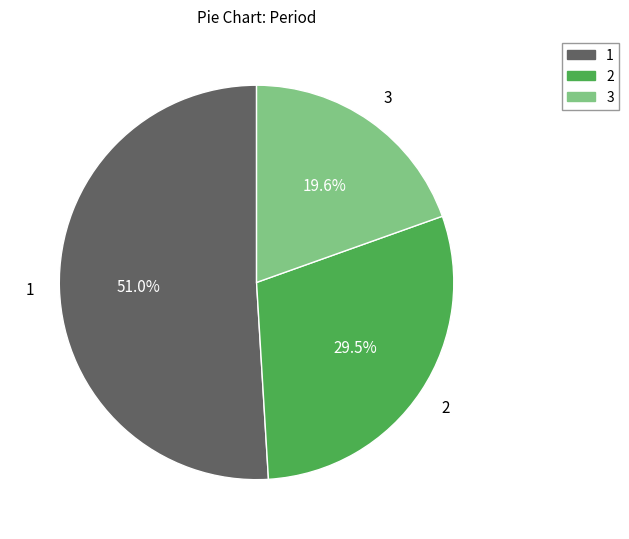

Which category has the smallest portion of the pie?

3